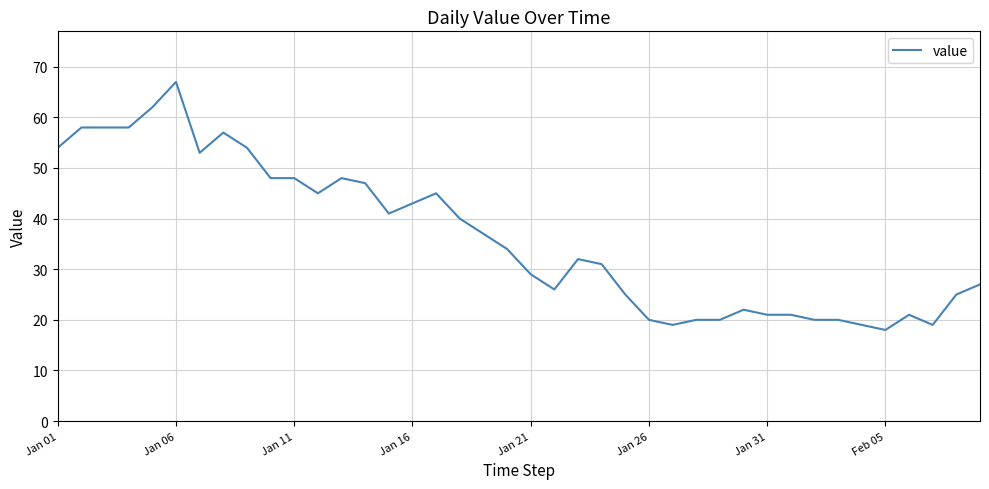

What is the maximum value shown in the chart?

67